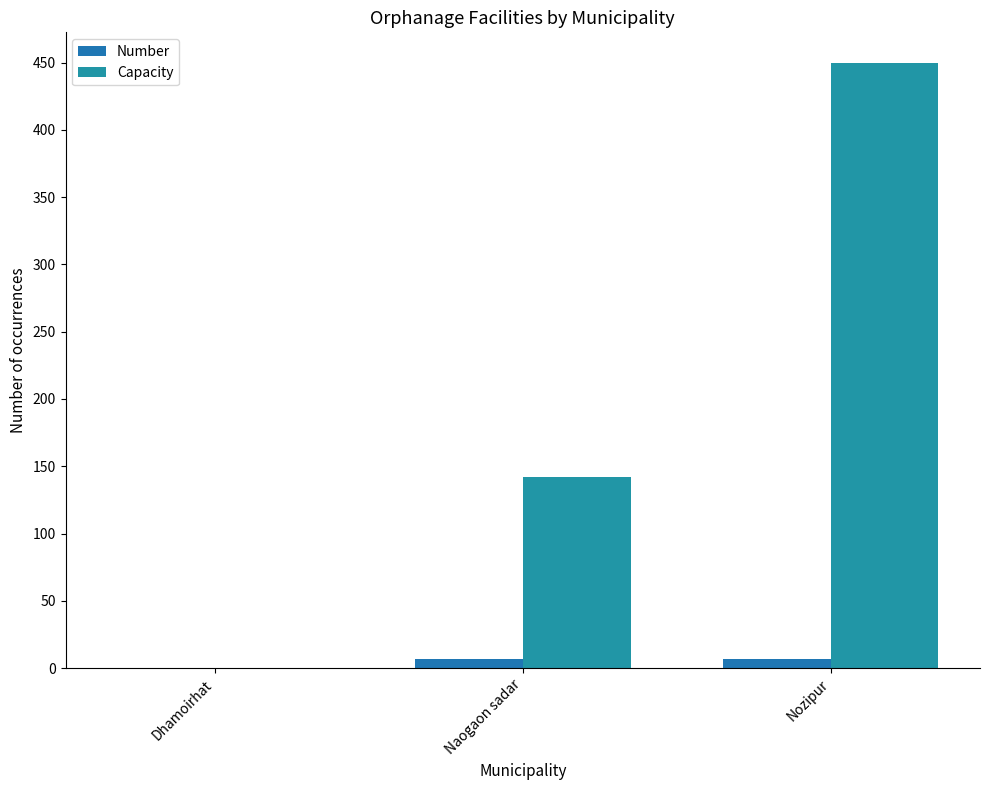

How many data points does each series have?

3